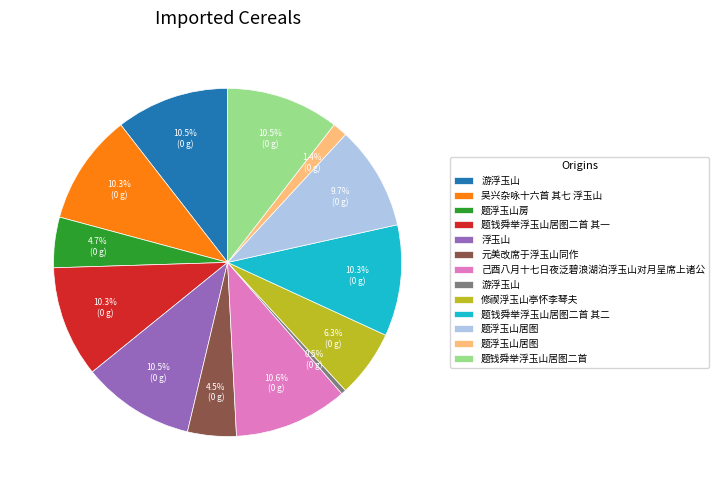

Does any single category account for the majority?

No